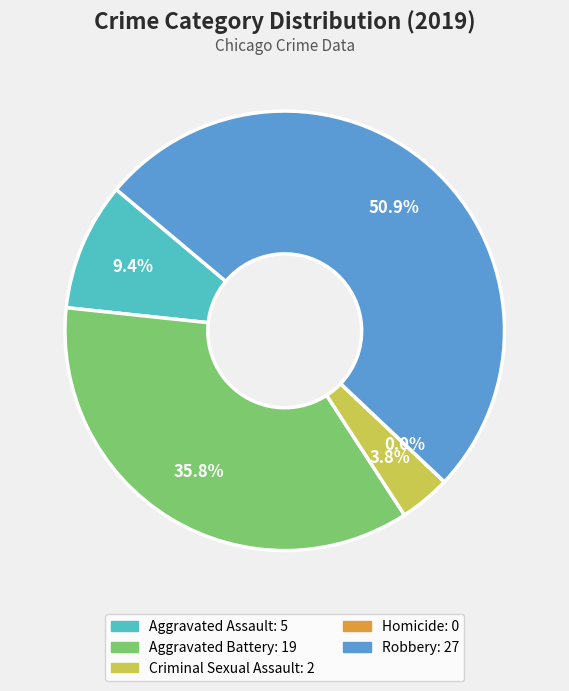

What is the majority slice?

Robbery